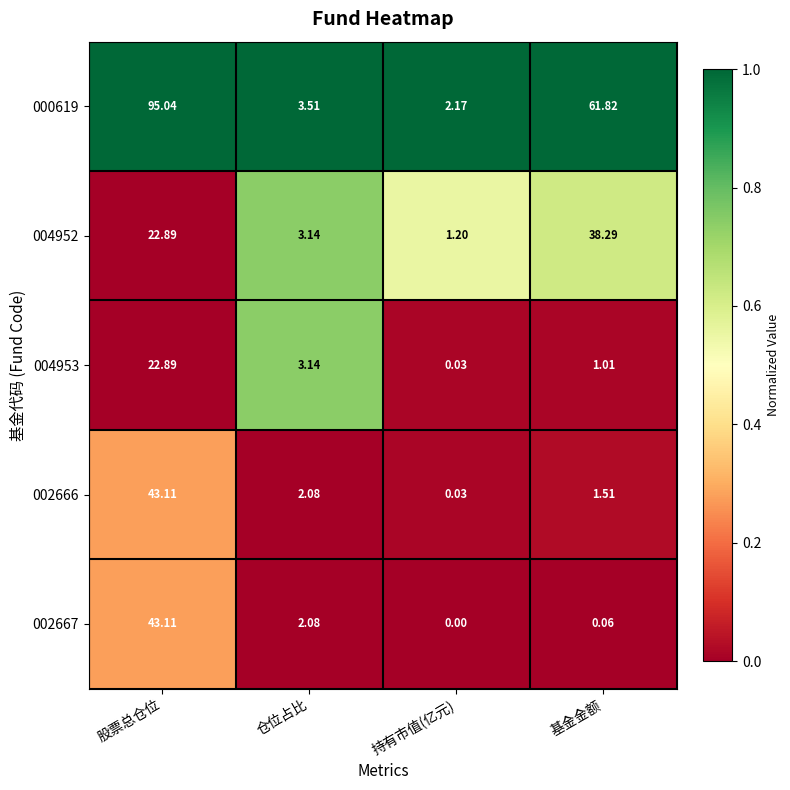

At which label does 002667 first exceed 2?

股票总仓位